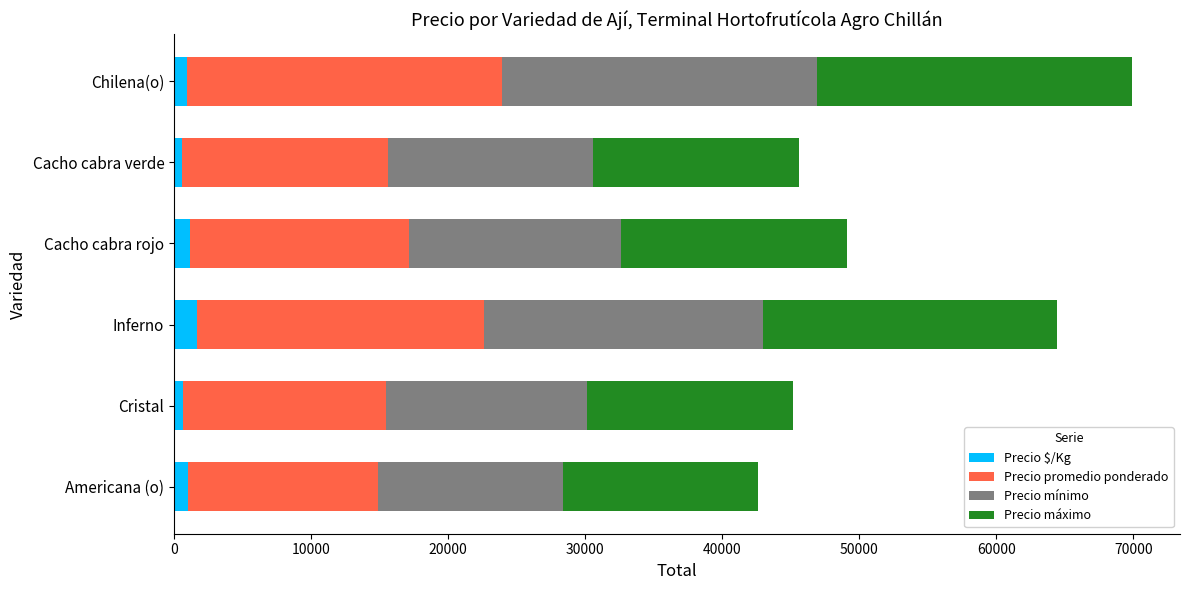

What is the total value across all series at Inferno?

64426